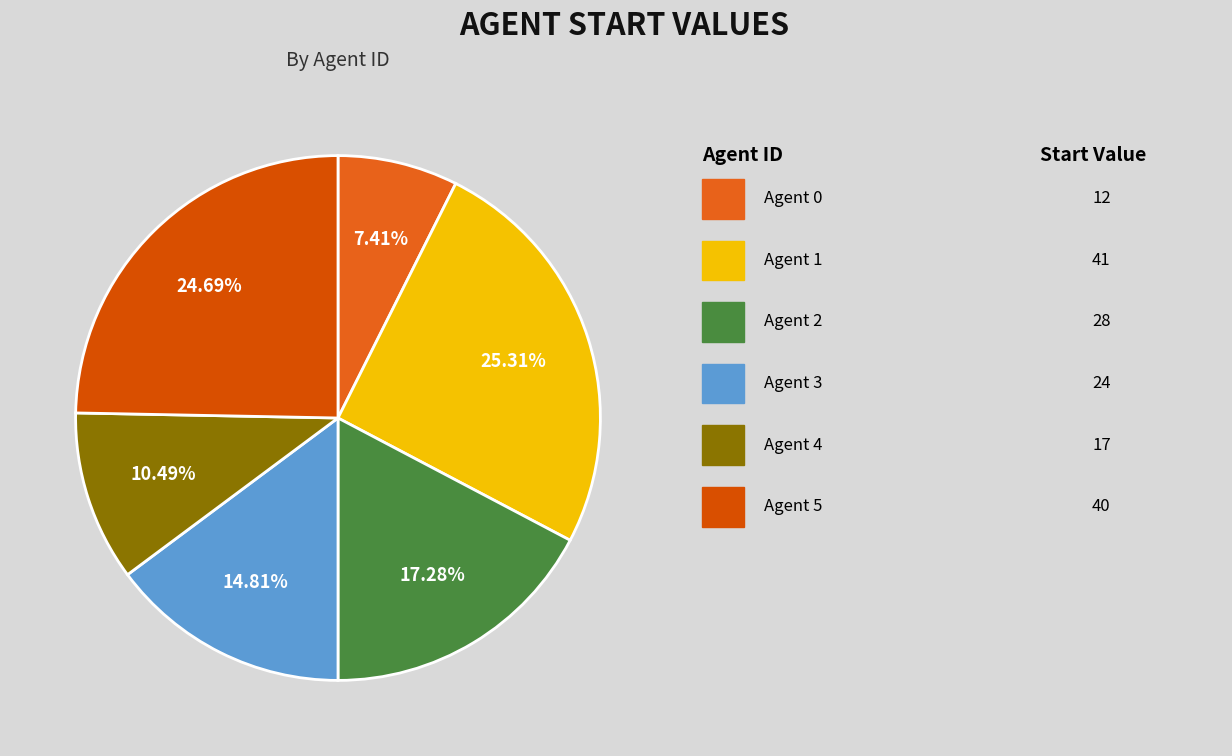

How many segments does this pie chart have?

6